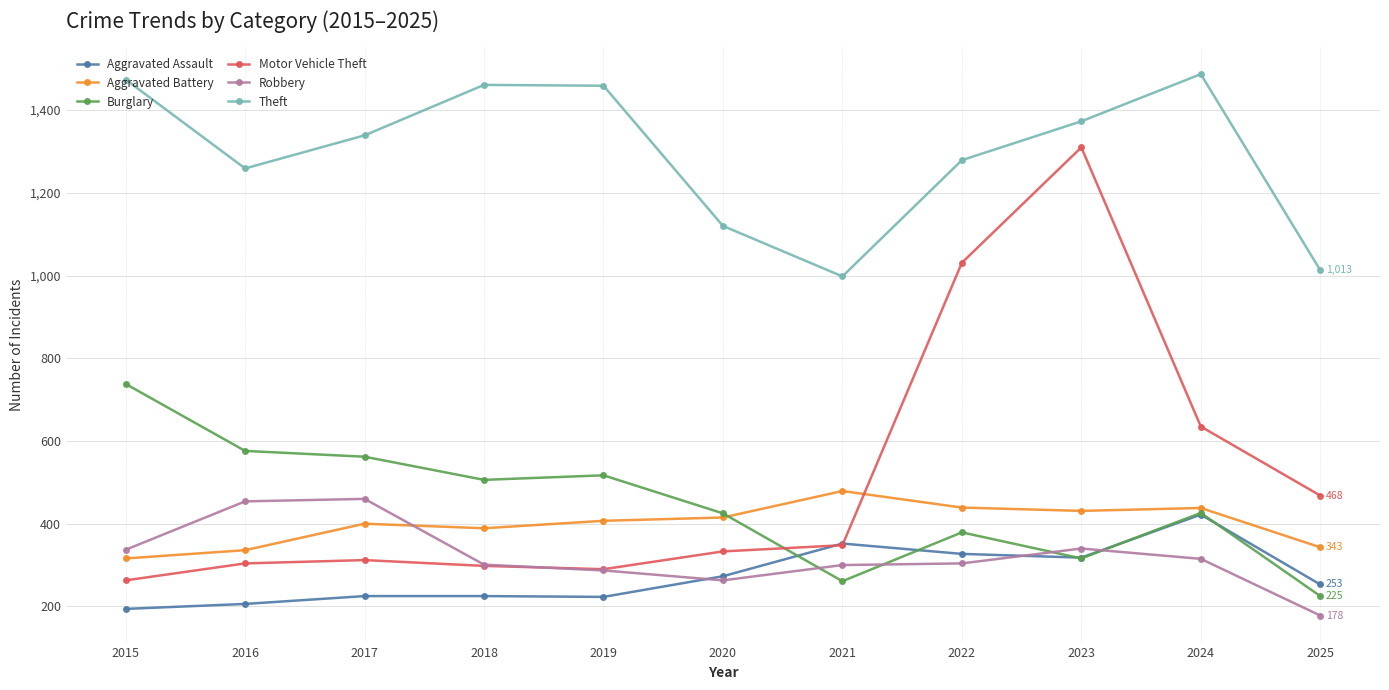

What is the maximum value shown in the chart?

1487